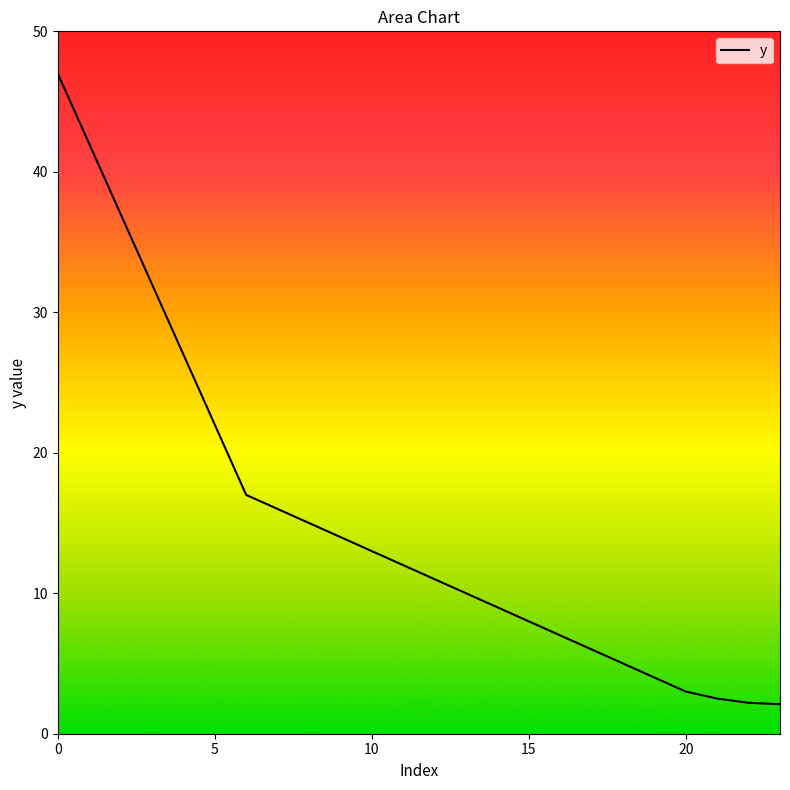

What is the difference between the maximum and minimum values?

44.9